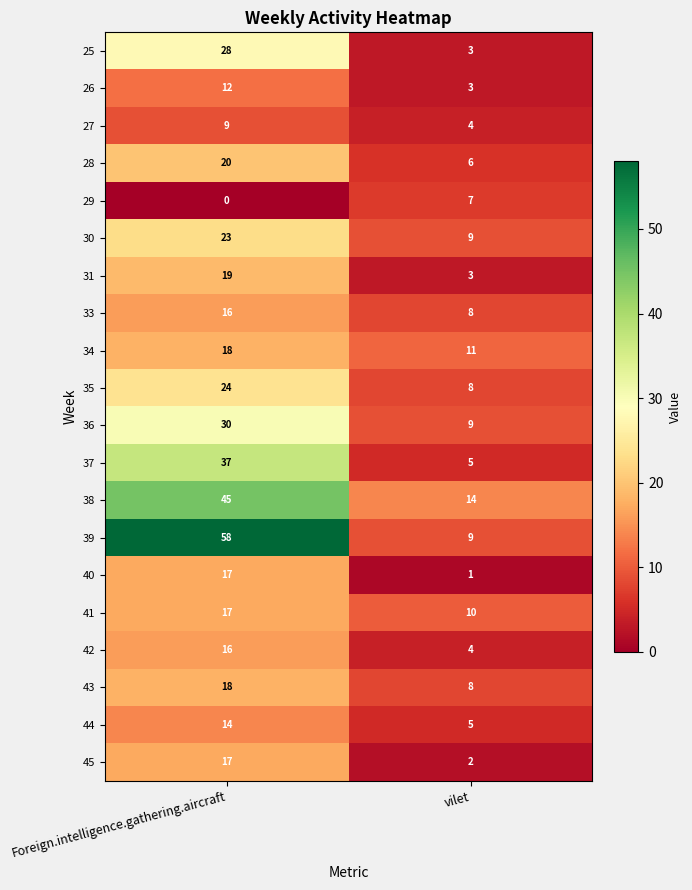

What is the total value across all series at Foreign.intelligence.gathering.aircraft?

438